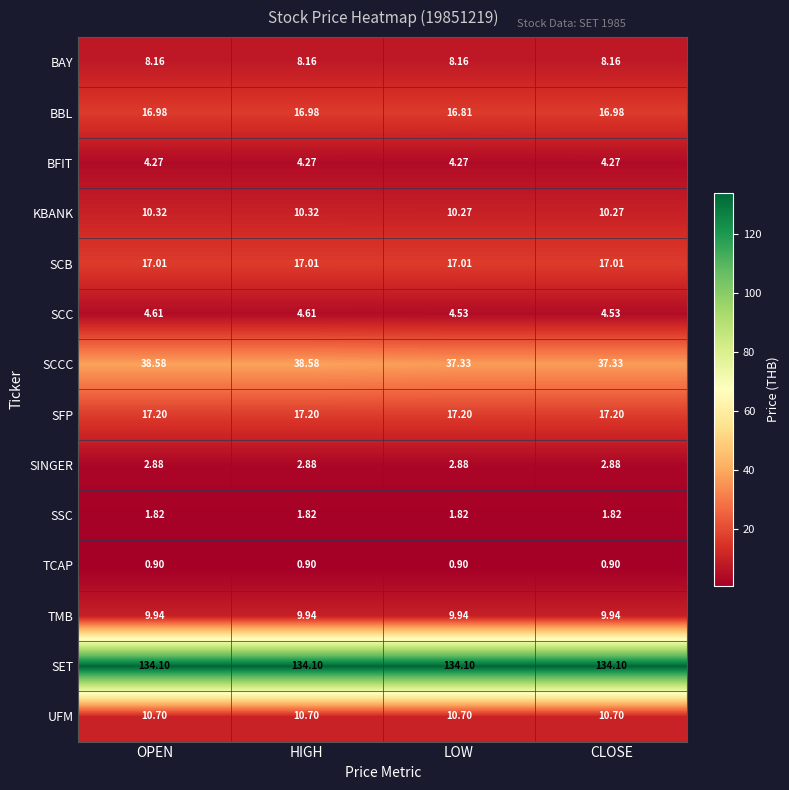

Is the value of TCAP at LOW greater than the value of SSC at OPEN?

No